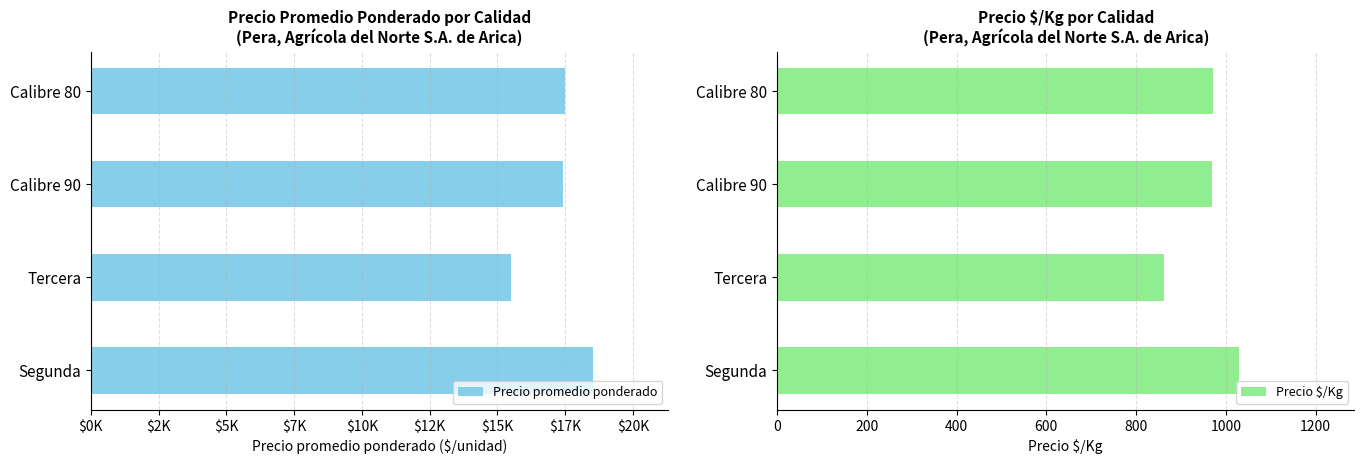

Is it true that Precio $/Kg equals 972 at Calibre 80?

True